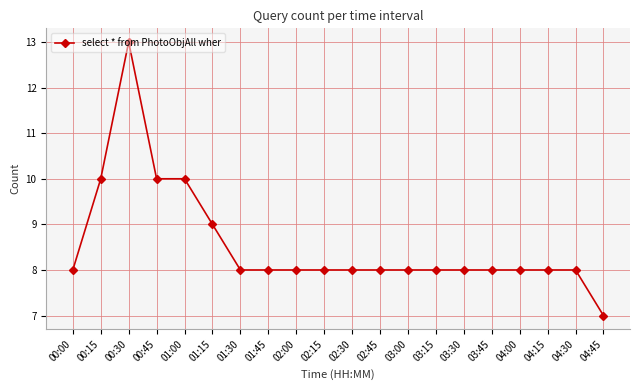

Where is the first local maximum?

00:30